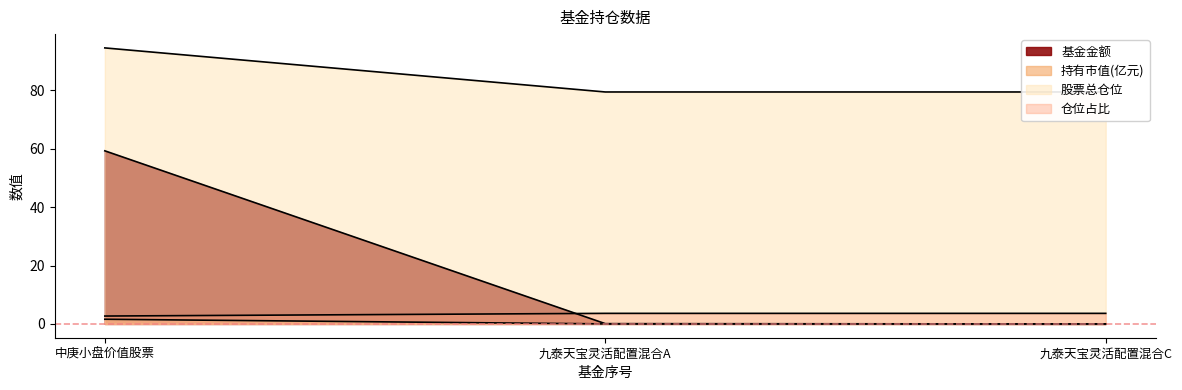

At how many categories does at least one series exceed 81?

1